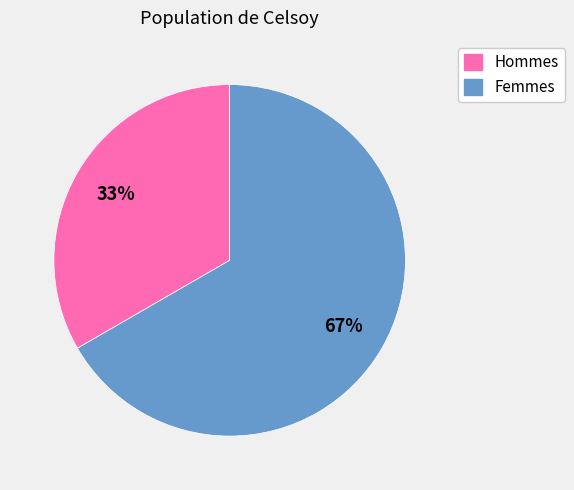

Is there any slice that represents more than half of the pie?

Yes